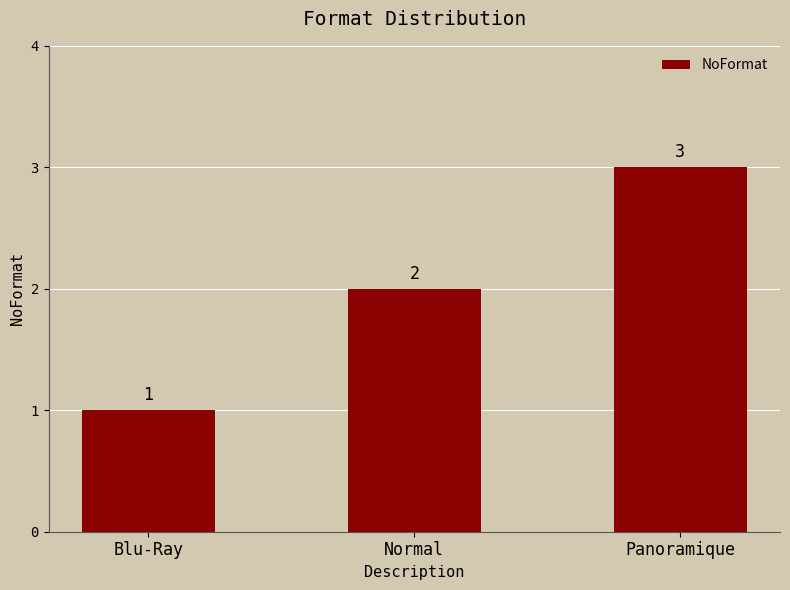

Reading left to right, extract all data points from this chart.

Blu-Ray=1	Normal=2	Panoramique=3